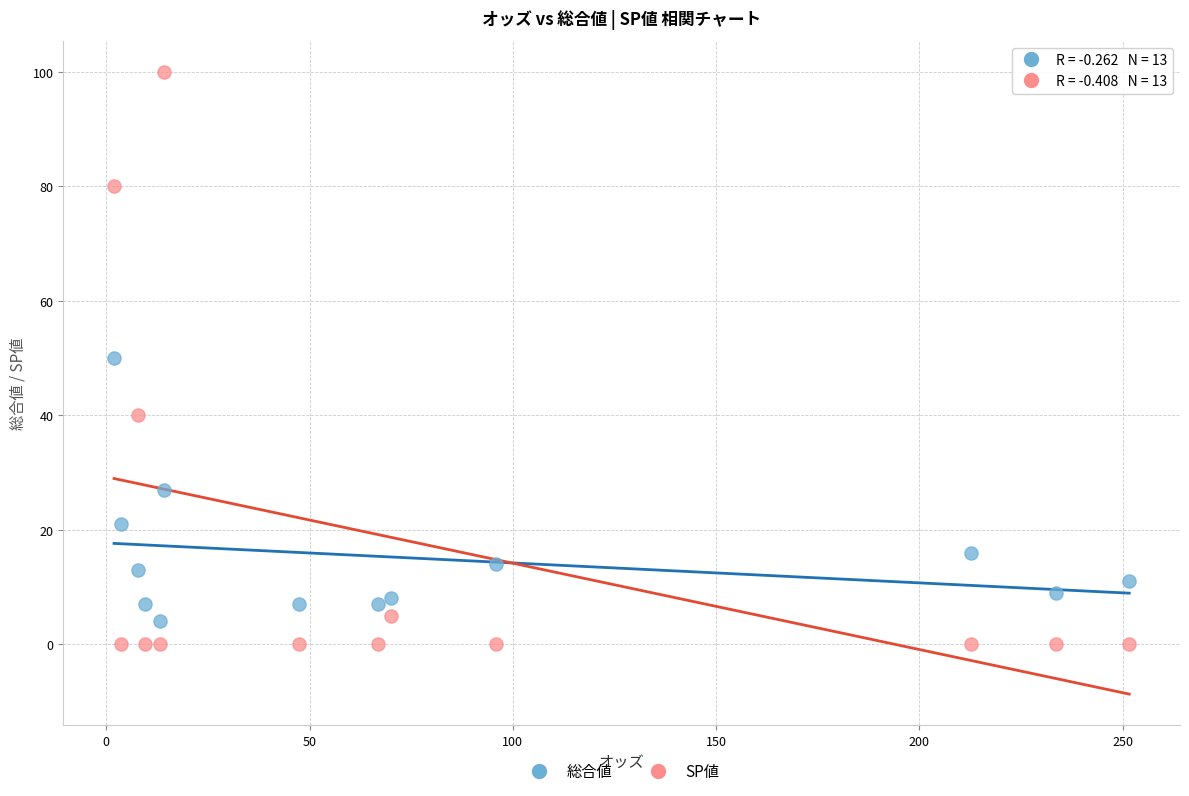

Which series has the largest Y range (max minus min)?

SP値